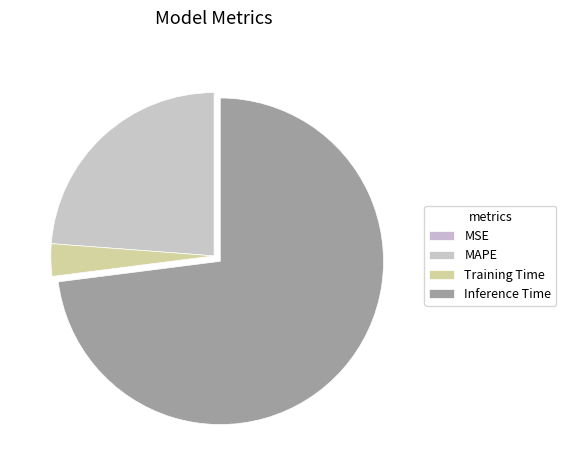

To the nearest percent, what is the average slice percentage?

25%